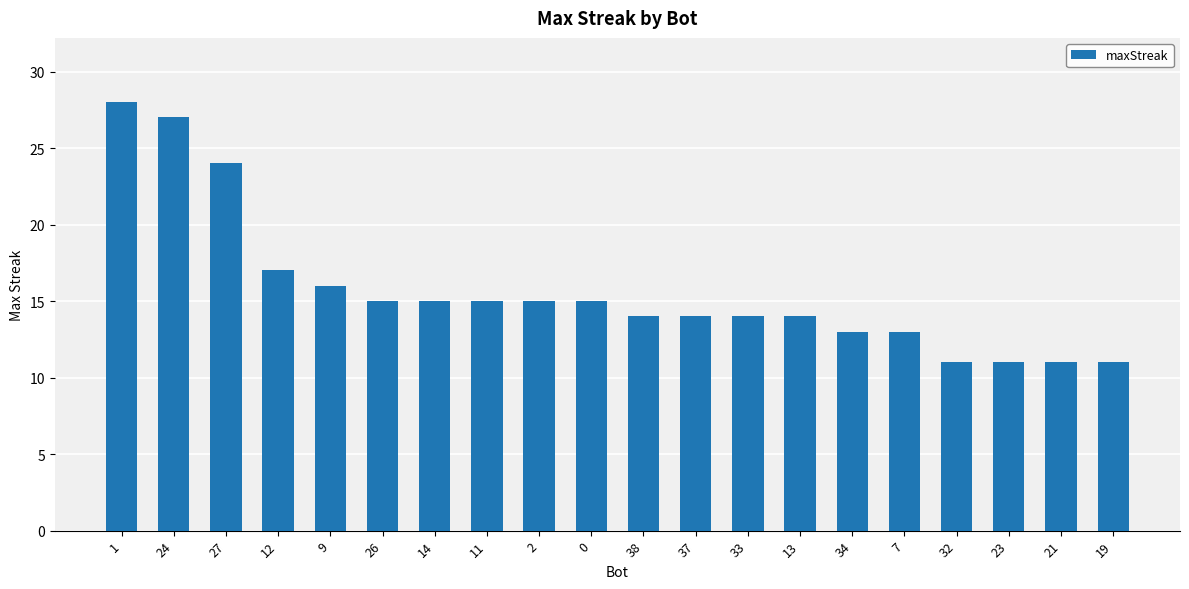

Reading left to right, what are all the values shown in this chart?

28	27	24	17	16	15	15	15	15	15	14	14	14	14	13	13	11	11	11	11